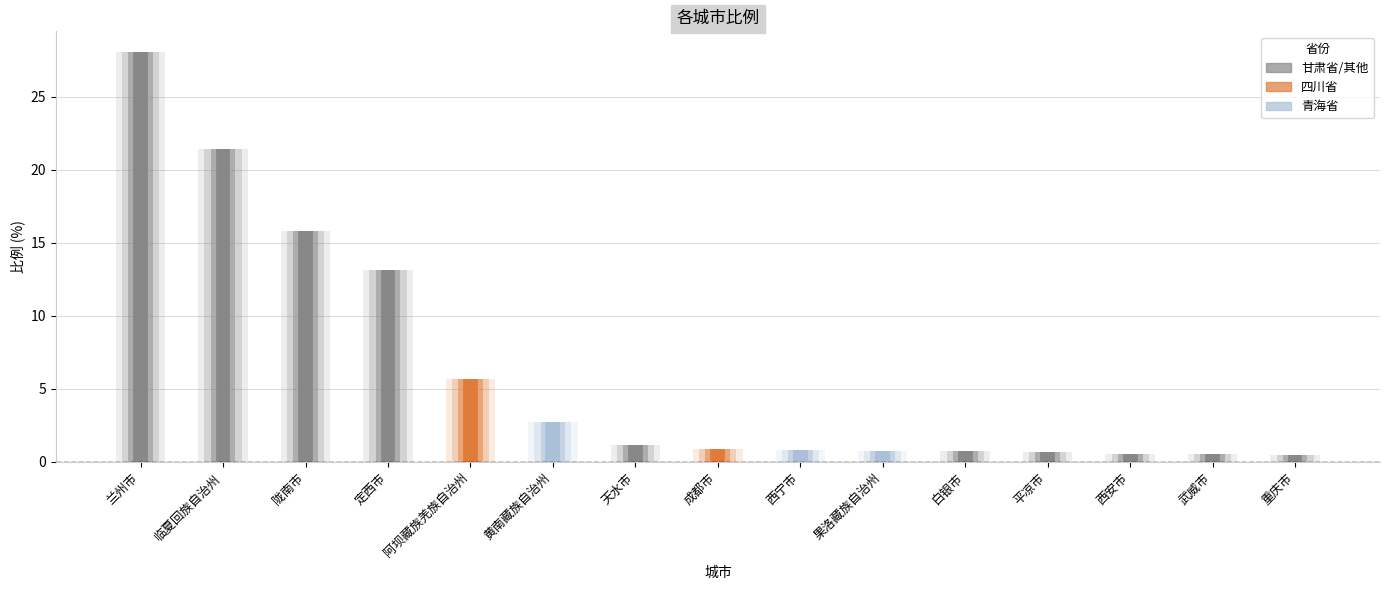

Reading left to right, list all the values displayed in this chart.

28.1	21.4	15.8	13.1	5.7	2.7	1.1	0.9	0.8	0.8	0.7	0.7	0.6	0.6	0.5